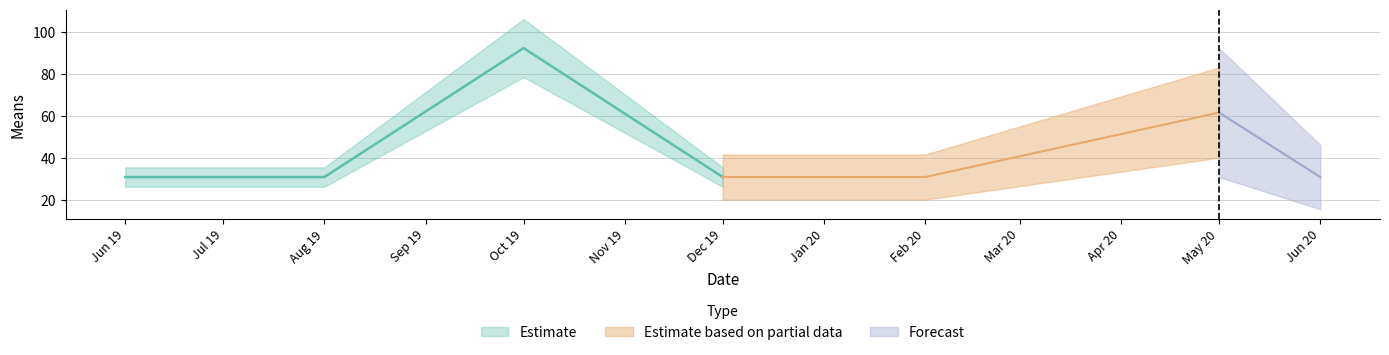

Which has a higher value, 2019-08-01 or 2020-06-01?

2019-08-01